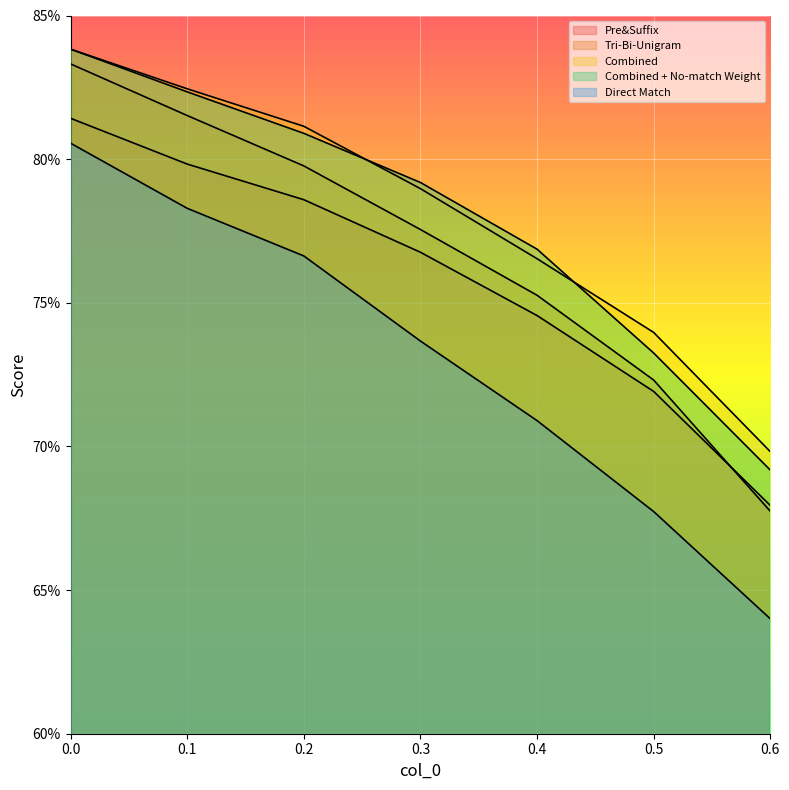

Reading left to right, what are all the values shown in this chart?

Pre&Suffix: 0.8	0.8	0.8	0.8	0.7	0.7	0.7
Tri-Bi-Unigram: 0.8	0.8	0.8	0.8	0.8	0.7	0.7
Combined: 0.8	0.8	0.8	0.8	0.8	0.7	0.7
Combined + No-match Weight: 0.8	0.8	0.8	0.8	0.8	0.7	0.7
Direct Match: 0.8	0.8	0.8	0.7	0.7	0.7	0.6